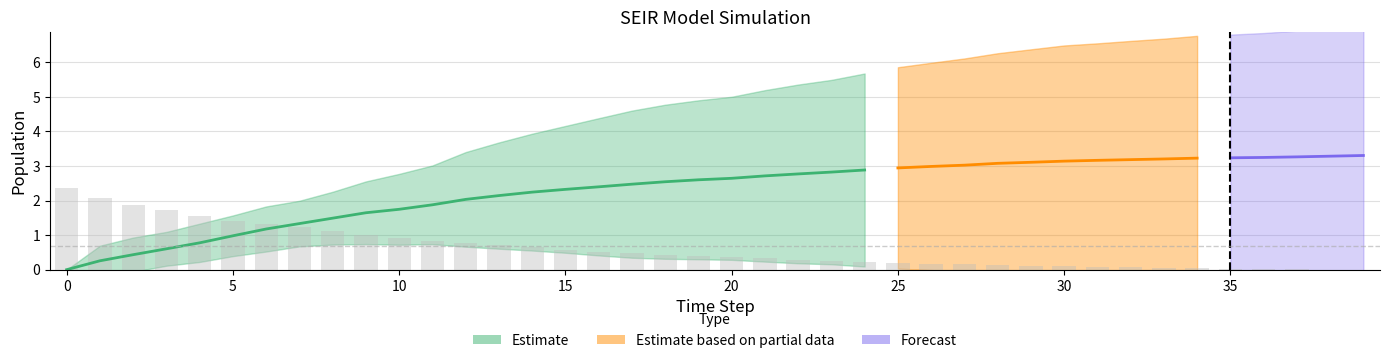

What is the label of the 19th bar from the right?

21